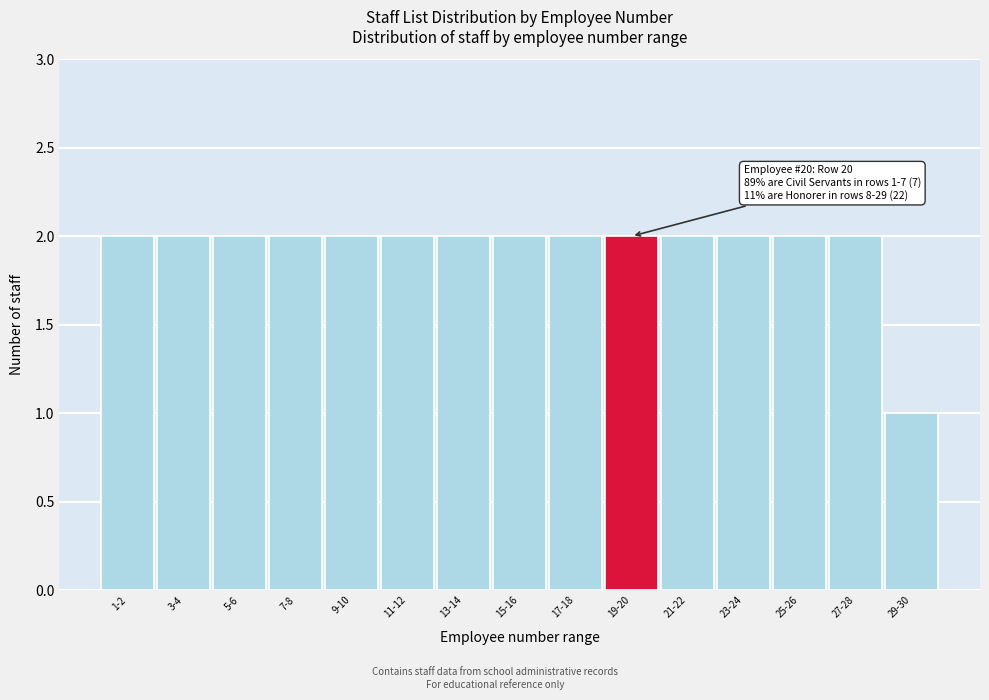

Reading left to right, transcribe all the data shown in this chart.

1-2=2	3-4=2	5-6=2	7-8=2	9-10=2	11-12=2	13-14=2	15-16=2	17-18=2	19-20=2	21-22=2	23-24=2	25-26=2	27-28=2	29-30=1